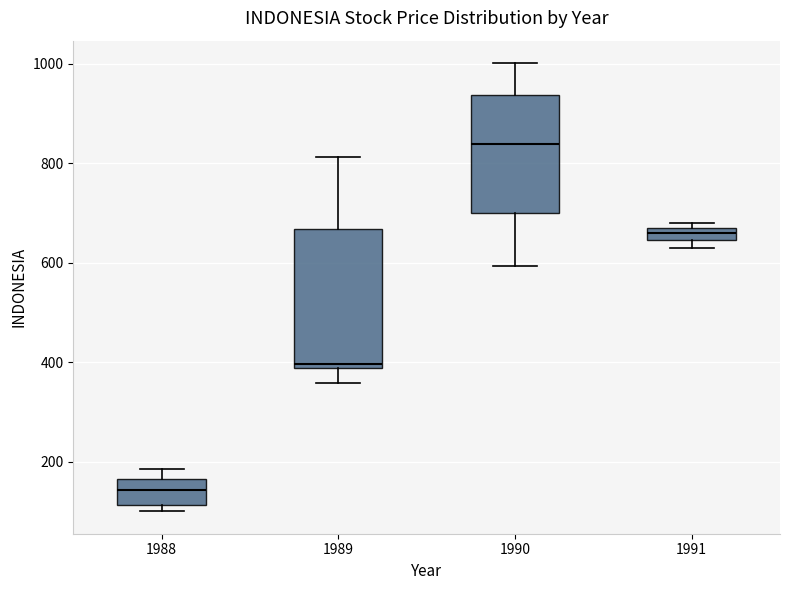

Comparing the boxes themselves (not the whiskers), which one is the tallest?

1989